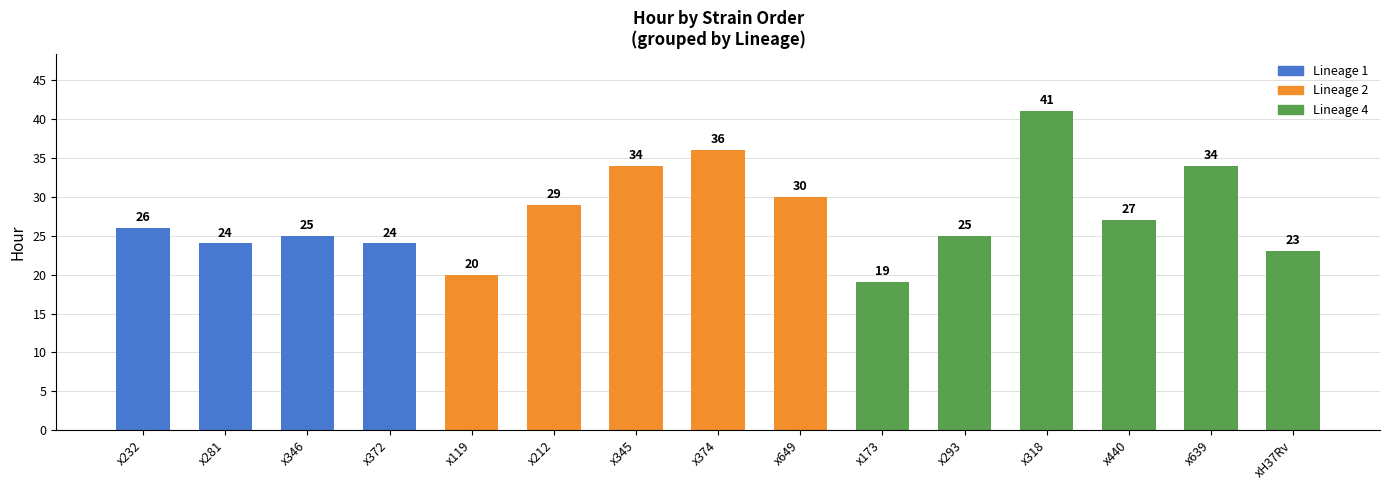

What is the greatest value displayed?

41